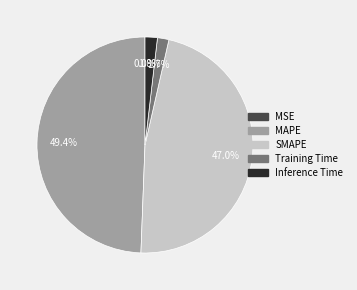

Is it true that Training Time is 2% of the pie?

True